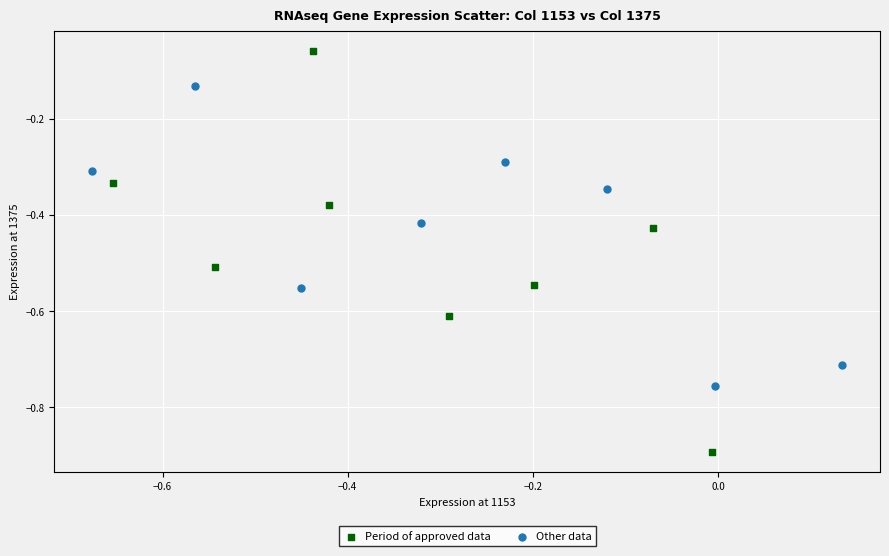

Which series has the widest spread of Y values?

Period of approved data